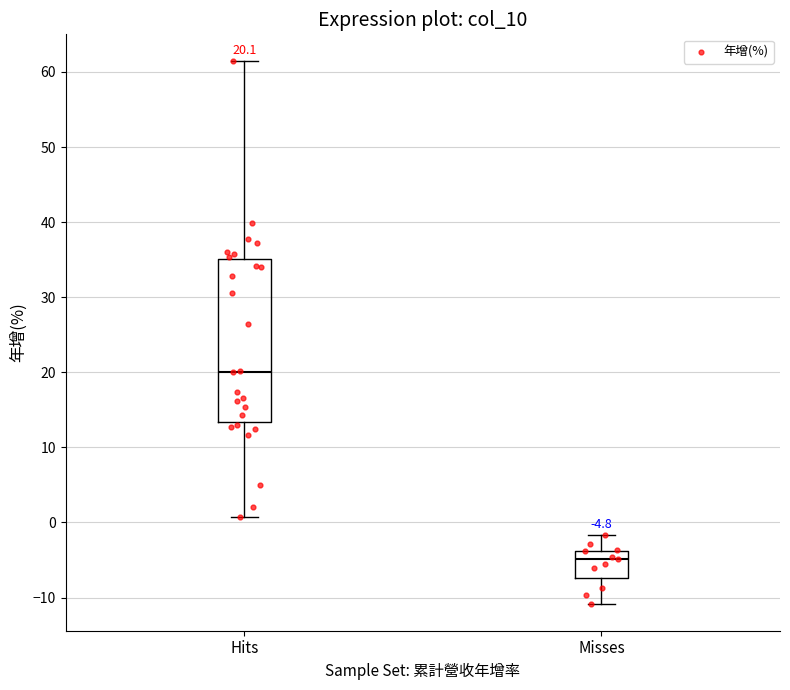

Which box has the highest median line?

Hits